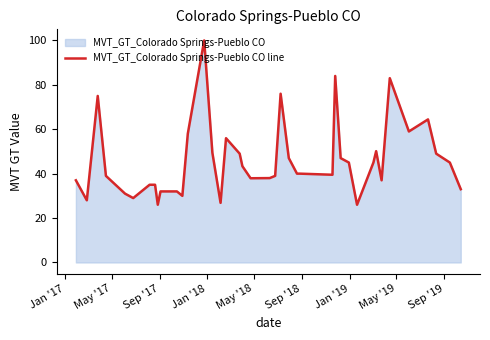

What is the maximum value shown in the chart?

100.0